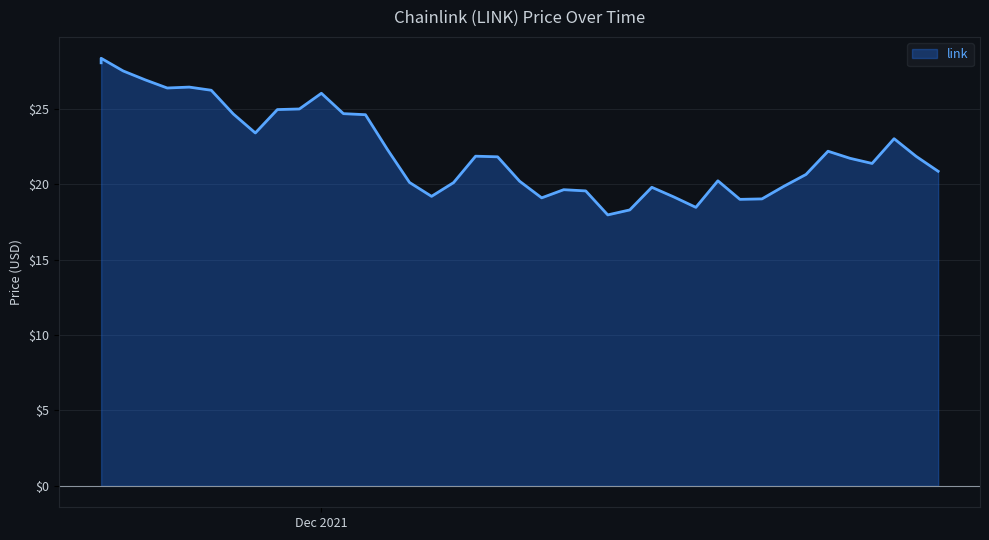

The value at 12/11/2021 is 29.5. True or false?

False